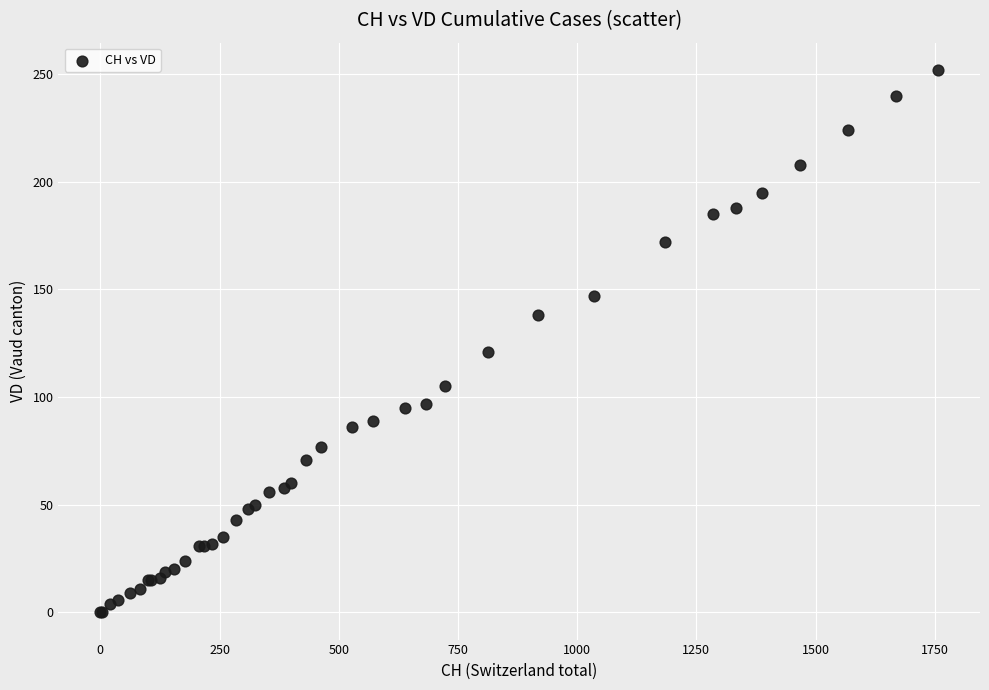

What Y value in the scatter plot is closest to 126?

121